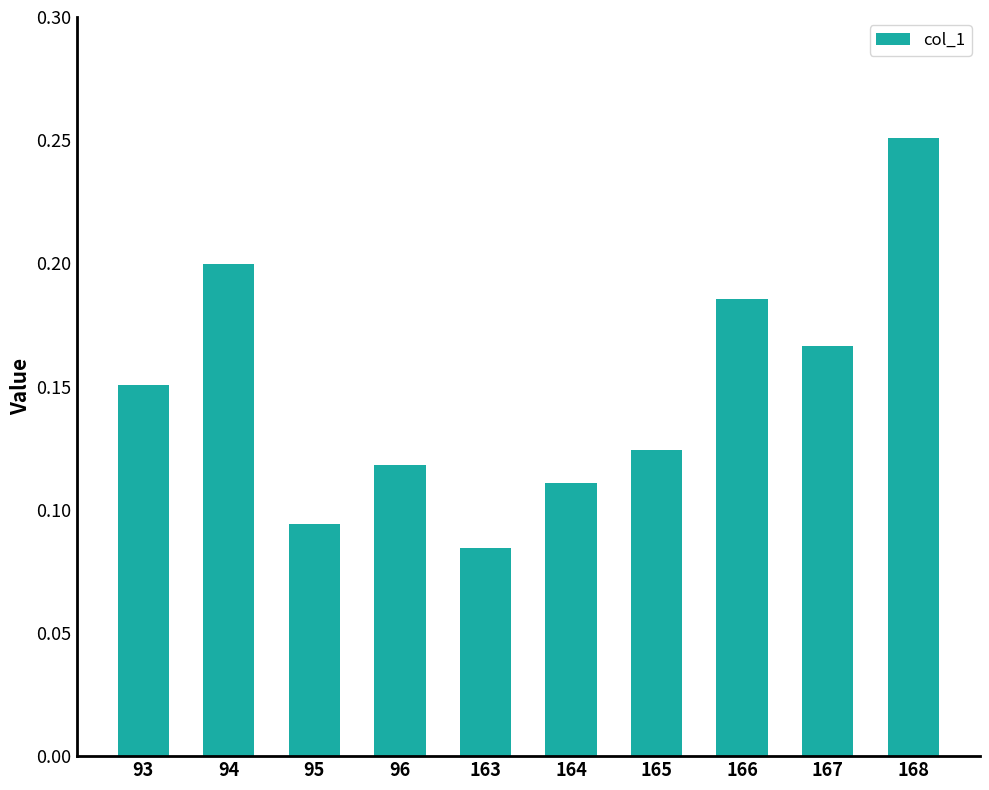

At which category does the chart reach its peak across all series?

168